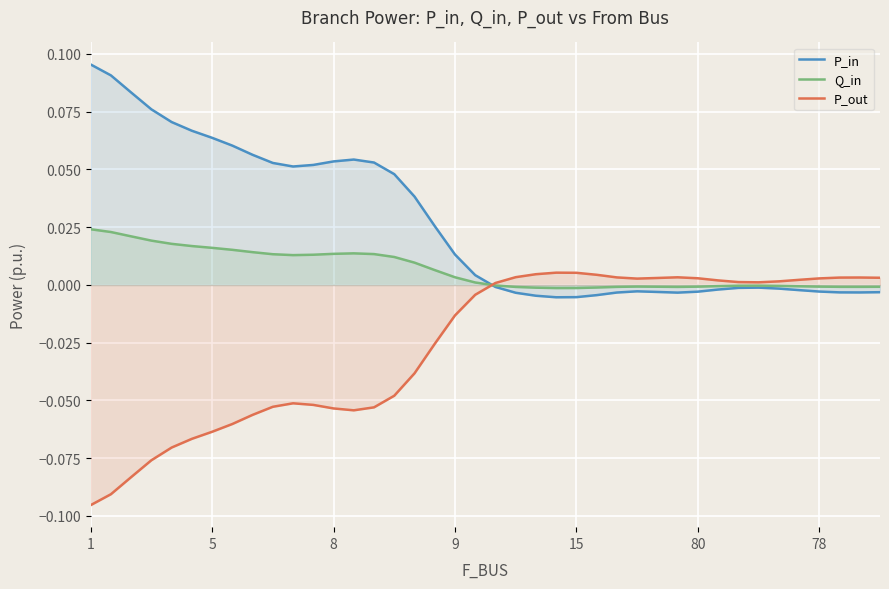

What are all the series names shown in the legend?

P_in, Q_in, P_out